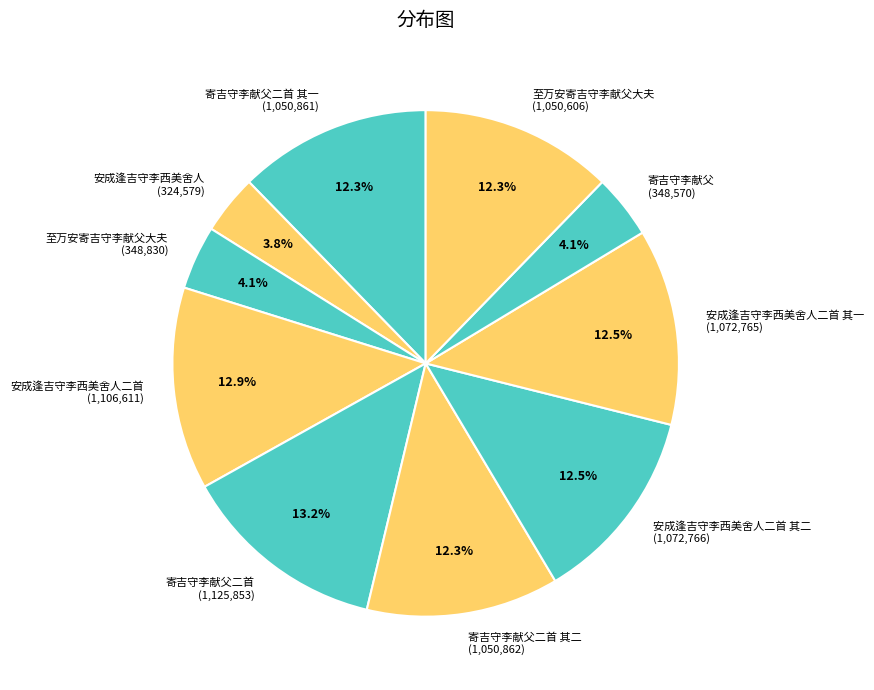

Does 至万安寄吉守李献父大夫 (1,050,606) account for over 50% of the chart?

No